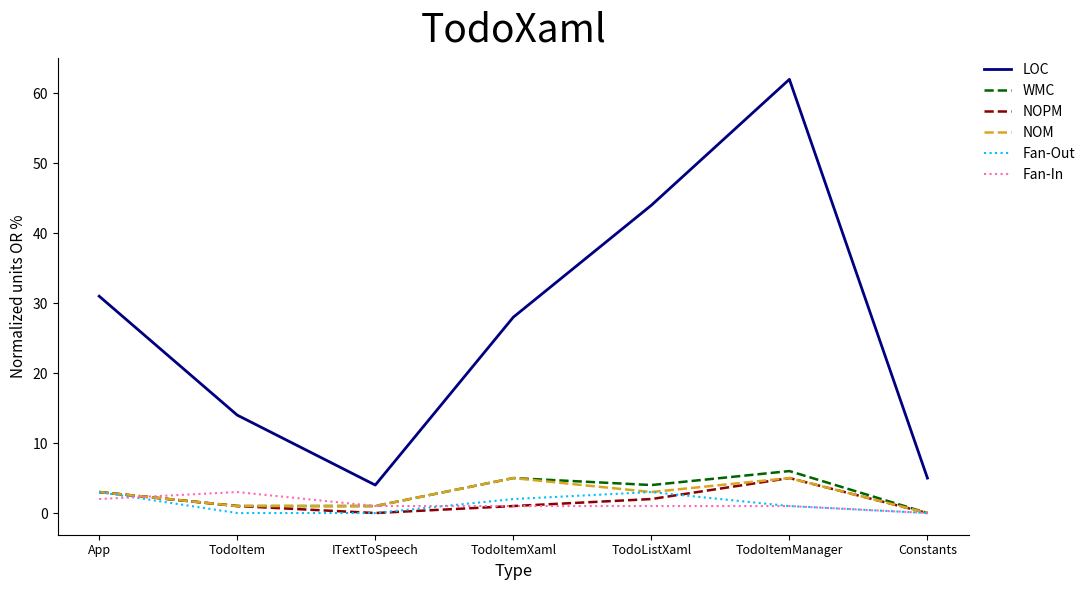

At which label is LOC closest to 33?

App